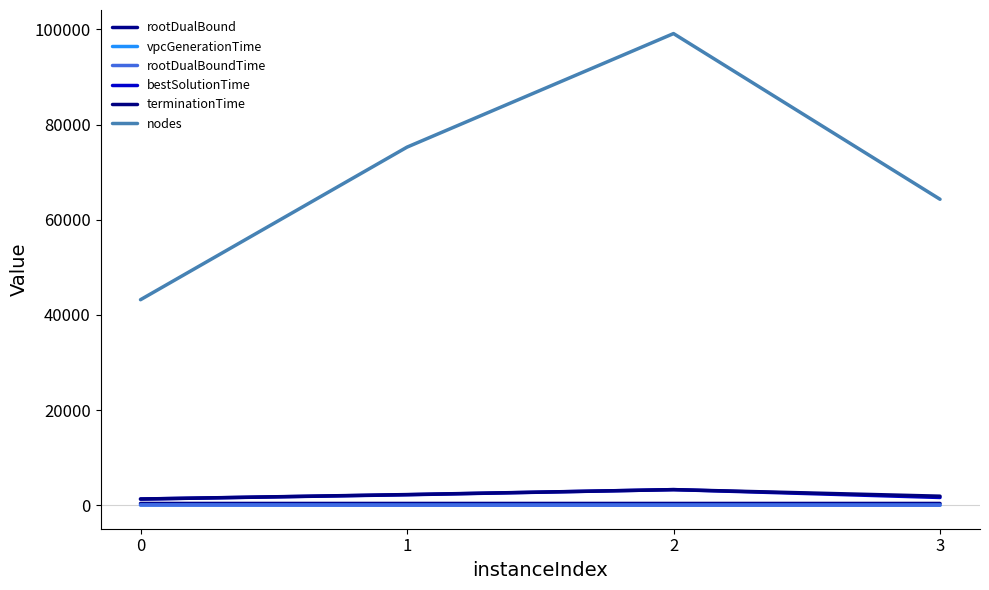

Is this an area chart (filled region under the line)?

No